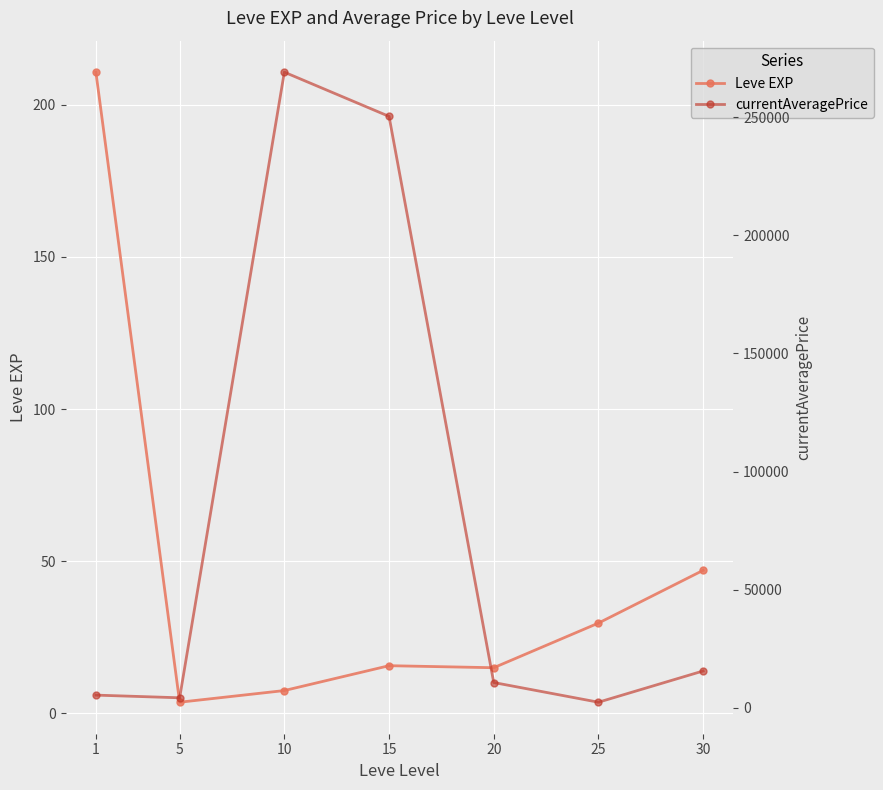

Rank the series by their maximum value, from highest to lowest.

currentAveragePrice, Leve EXP